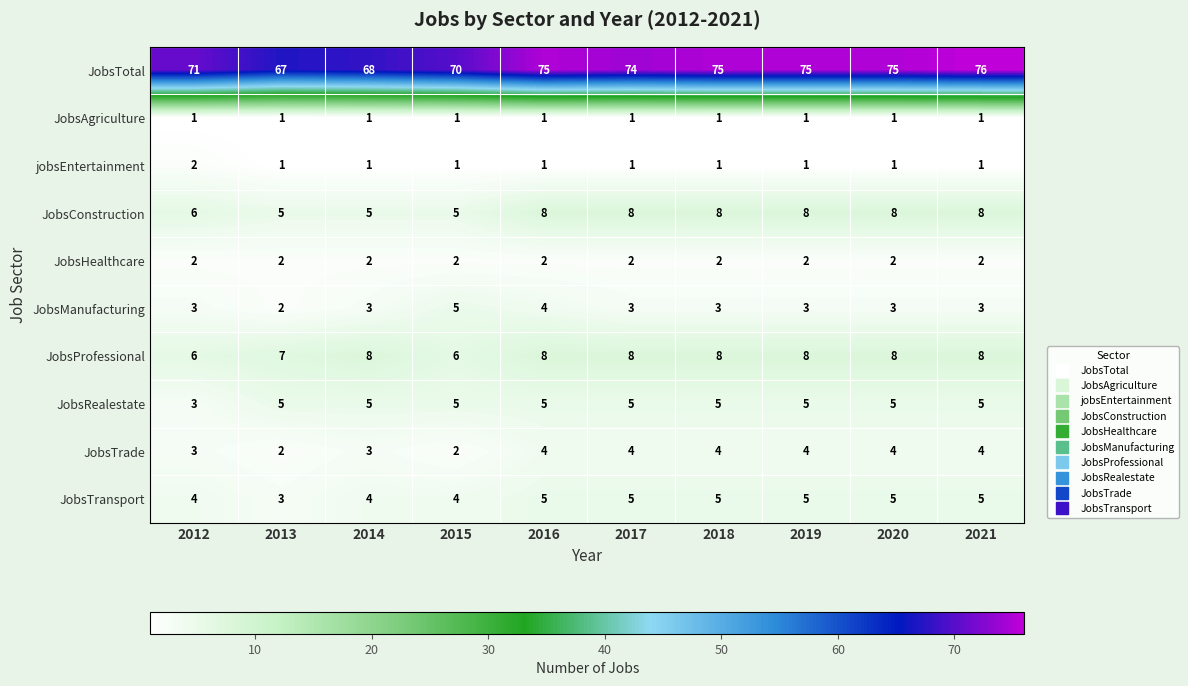

Which series has the widest spread of values?

JobsTotal